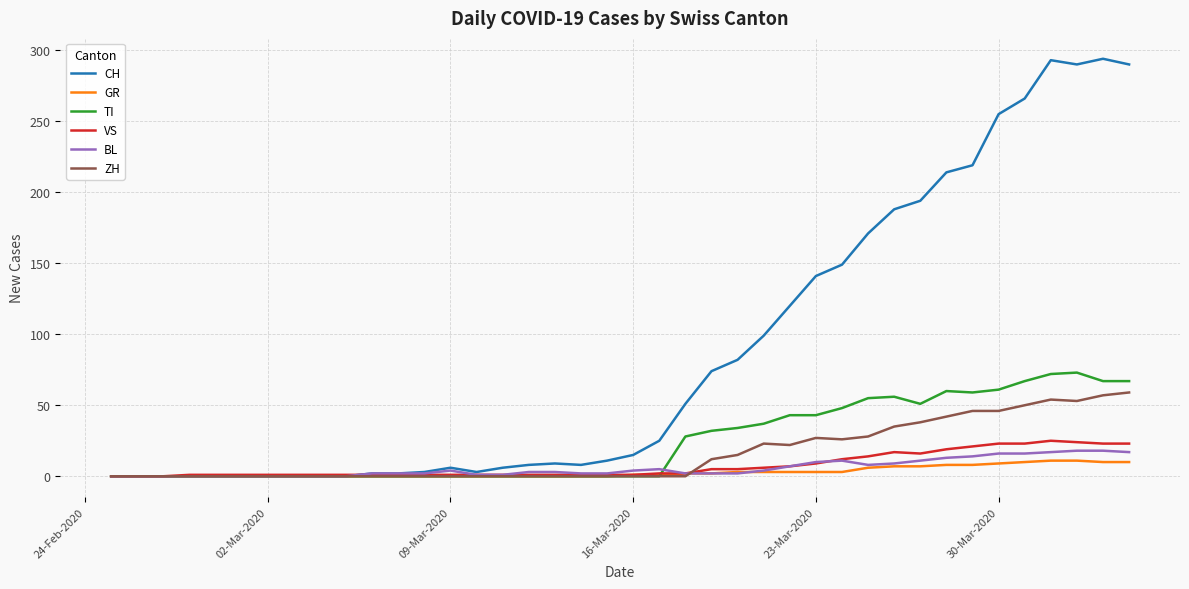

Count the number of data series in this chart.

6